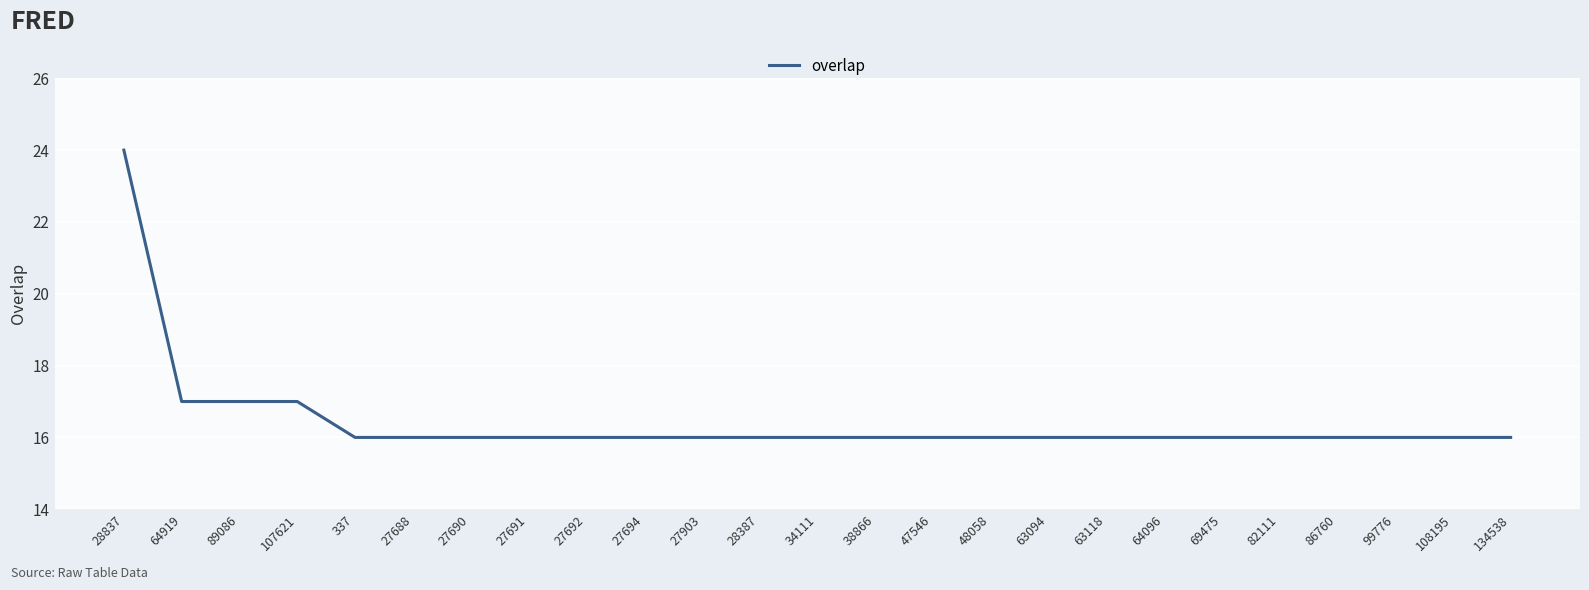

What position from the right is 337?

21